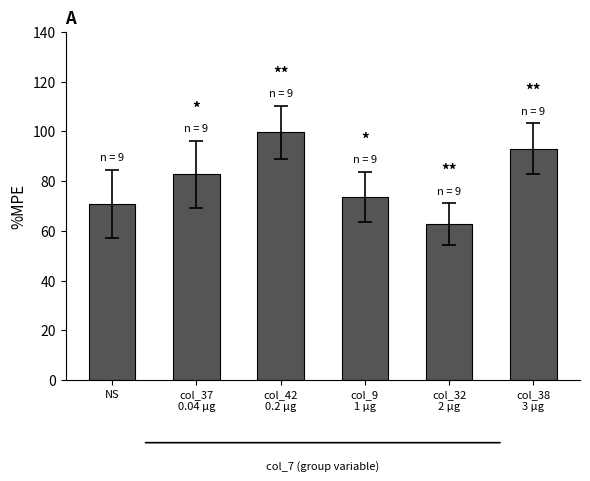

Reading left to right, list all the values displayed in this chart.

70.7	82.7	99.6	73.6	62.6	93.0